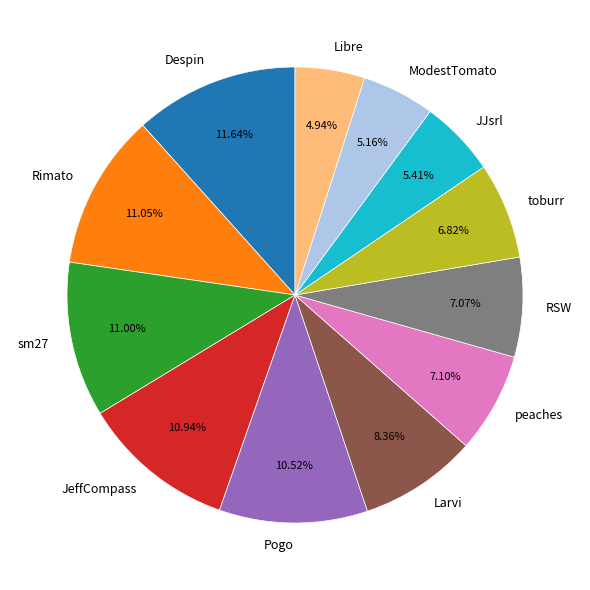

Count the number of slices in the pie.

12